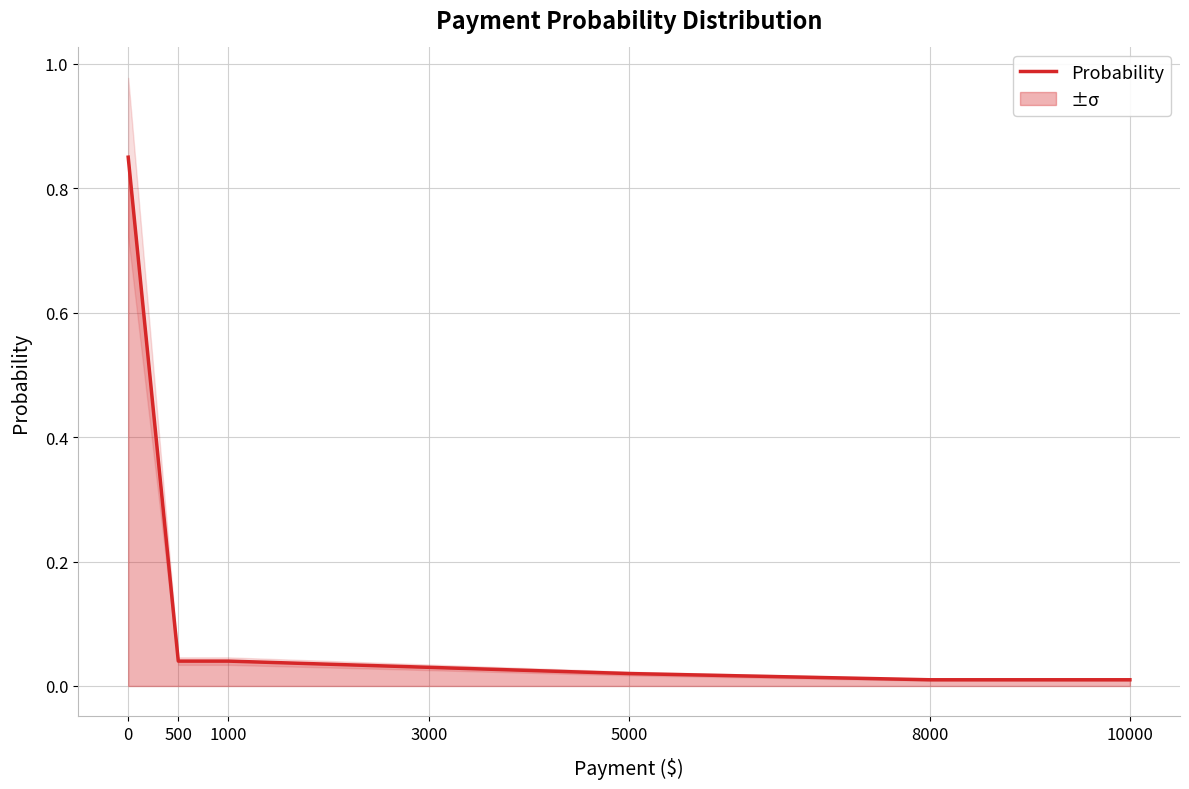

How many lines are shown in the chart?

1